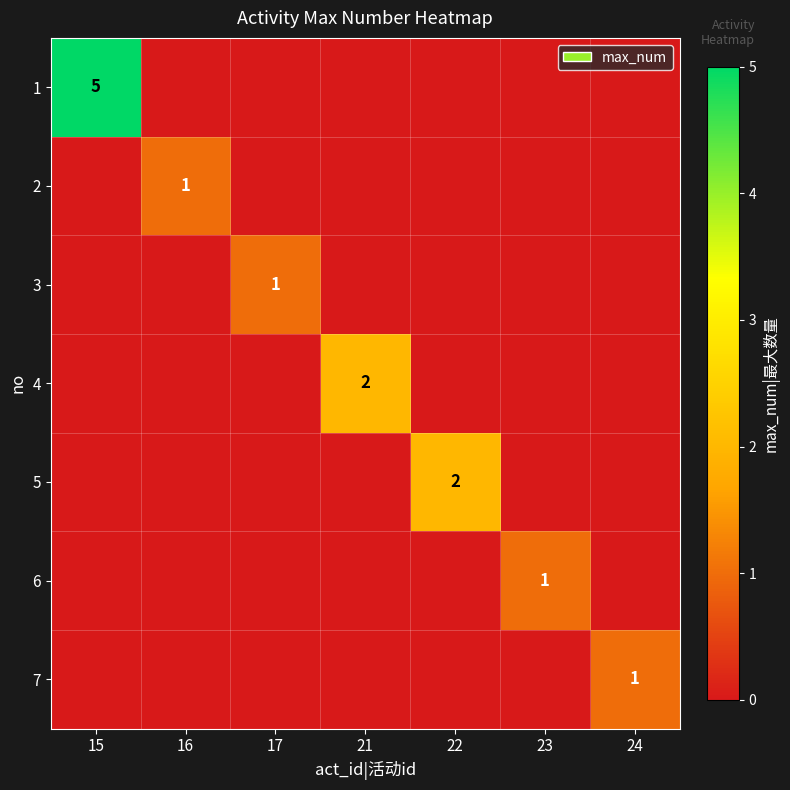

Is it true that 1 equals 1 at 15?

False